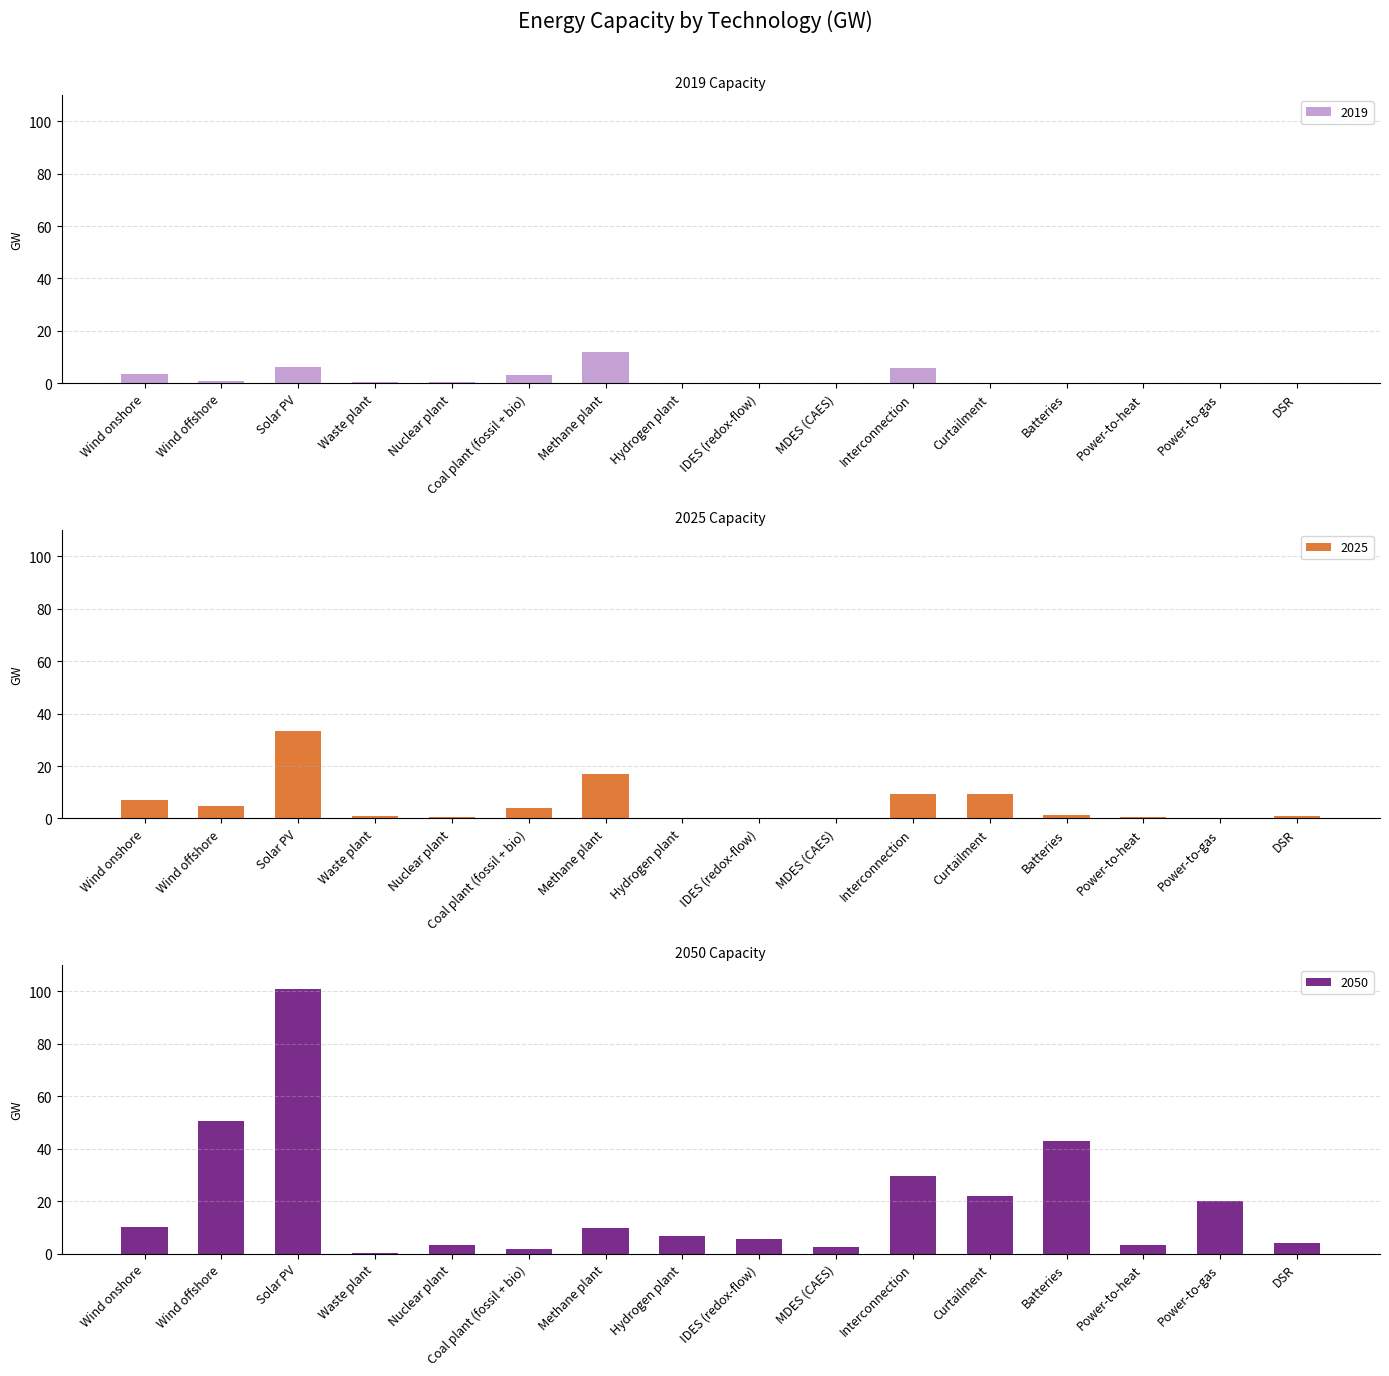

Count the number of data series in this chart.

3